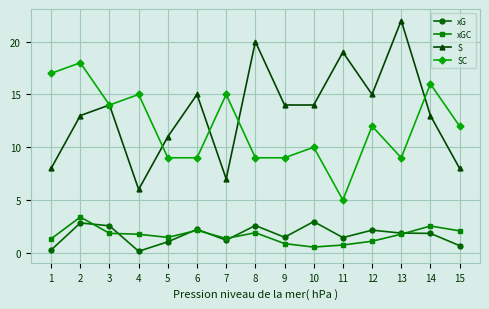

True or false: SC and xG cross at least once.

False